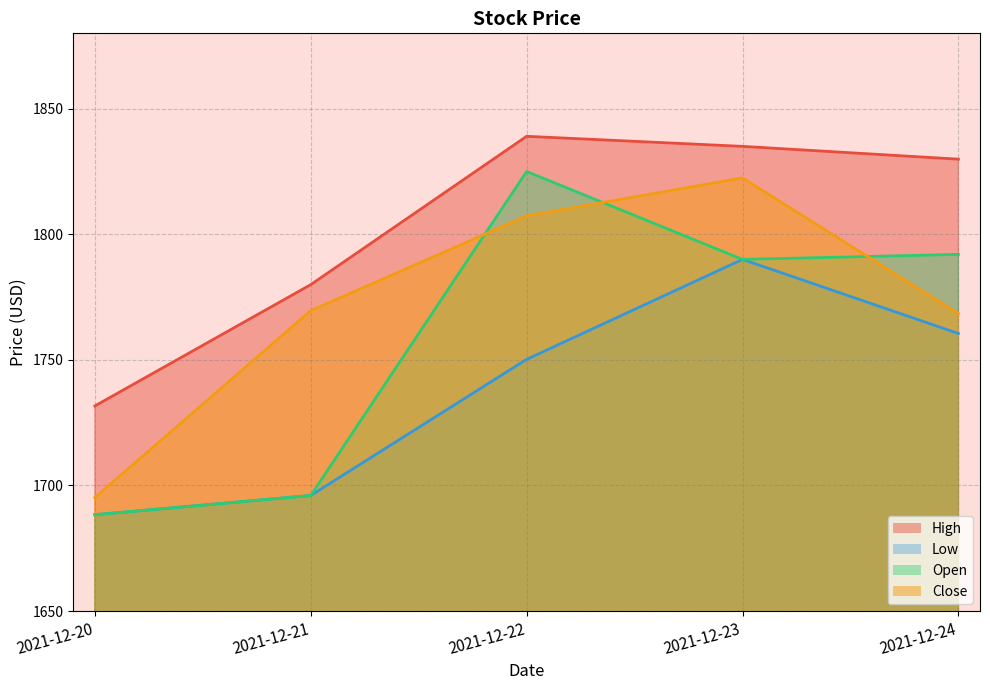

In Close, how many points are higher than both neighbors (excluding endpoints)?

1